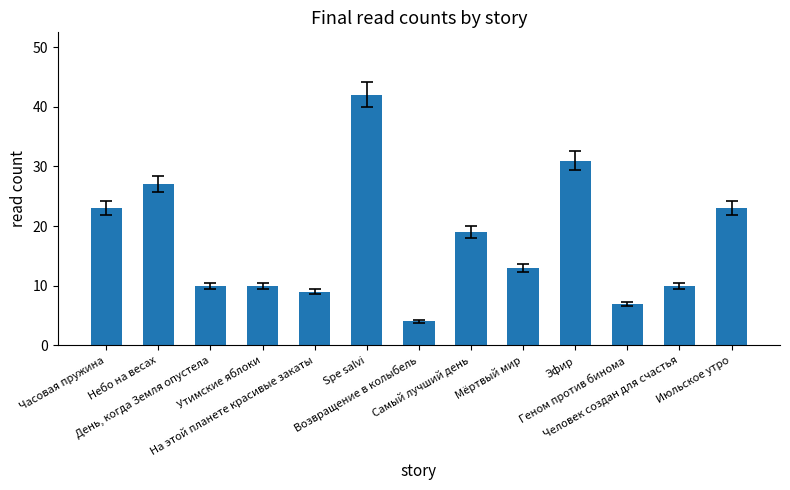

How many distinct data groups are displayed?

1